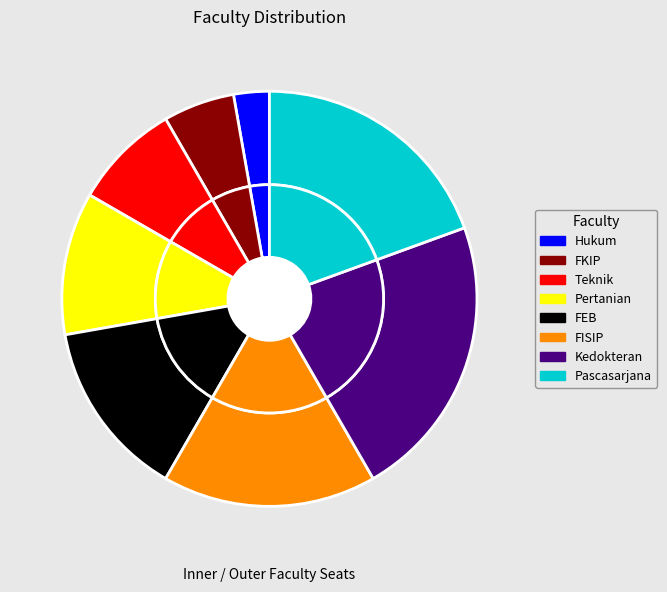

How many segments does this pie chart have?

8